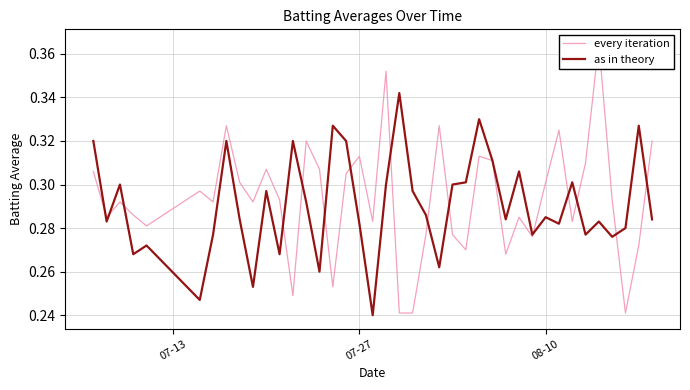

What is the total value across all series at 07-27?

0.6